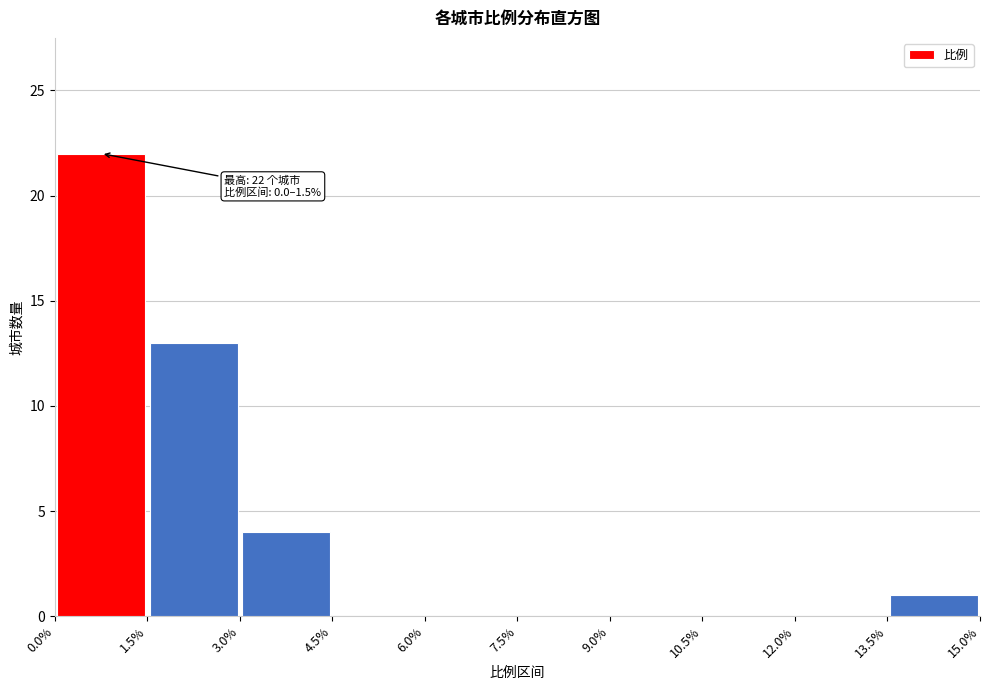

Which range on the x-axis has the tallest bar?

0.0% to 1.5%